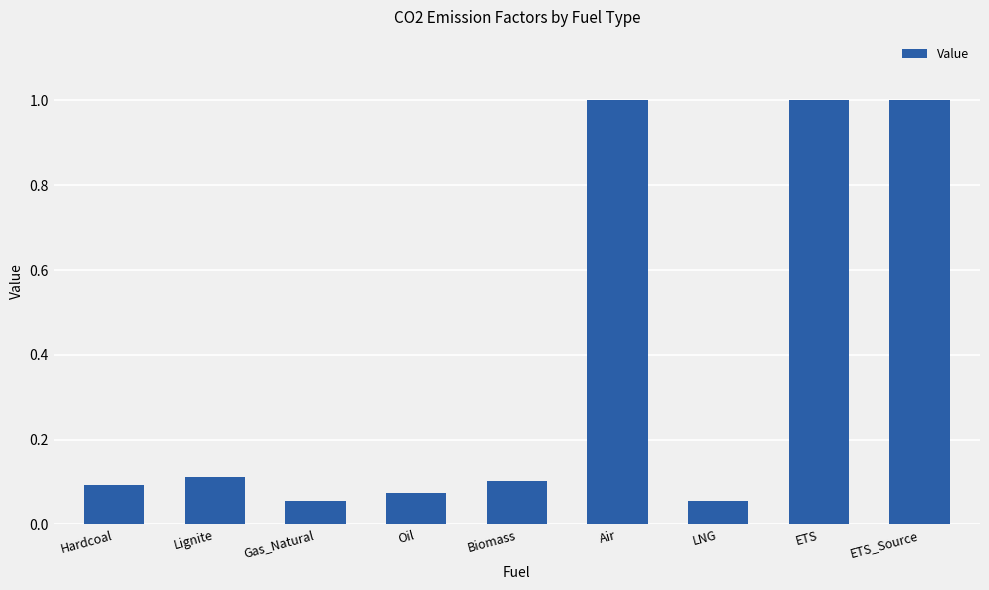

What is the average value?

0.4